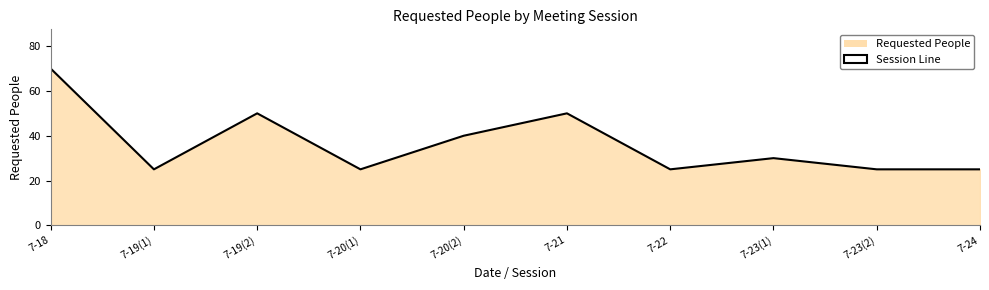

List the labels in order of value, smallest first.

7-19(1), 7-20(1), 7-22, 7-23(2), 7-24, 7-23(1), 7-20(2), 7-19(2), 7-21, 7-18